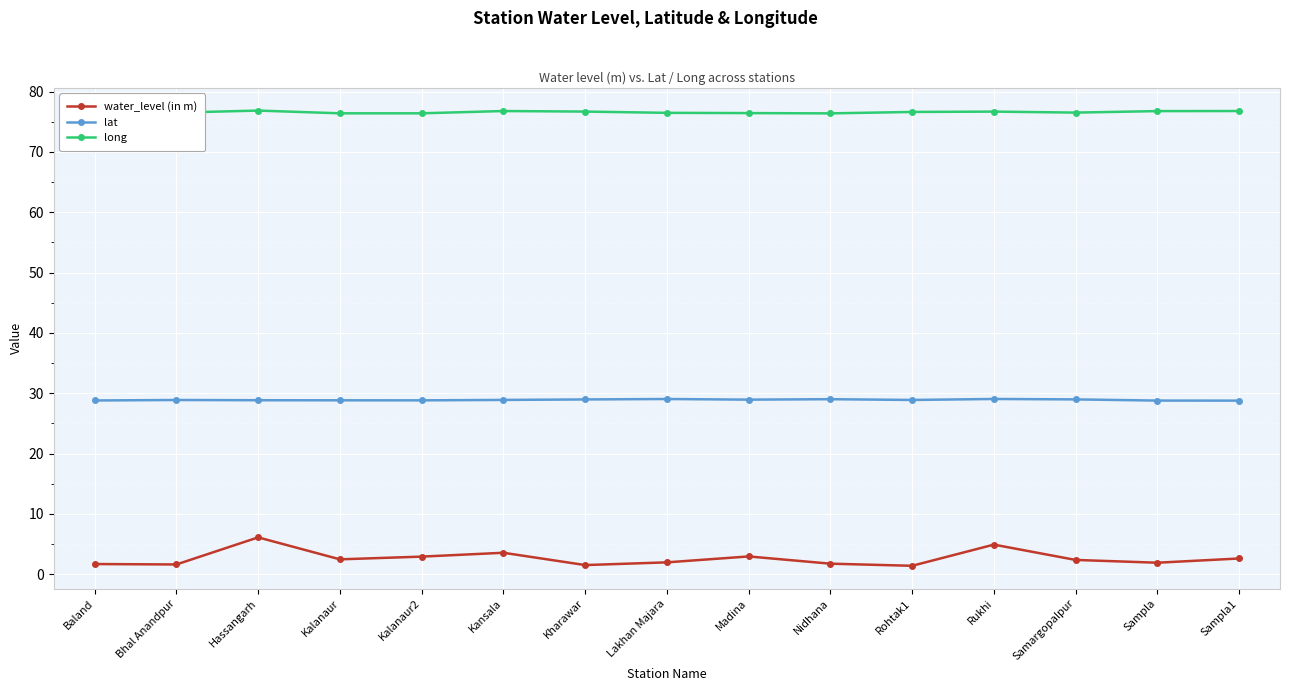

Is it true that water_level (in m) equals 3.6 at Kansala?

True